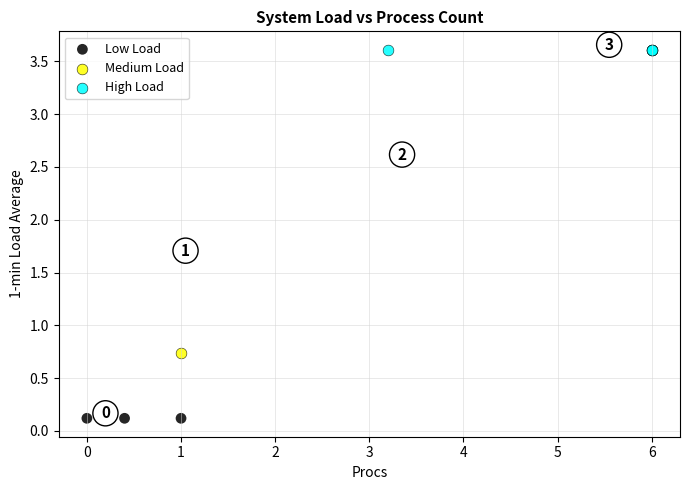

Which series contains the lowest Y value?

Low Load